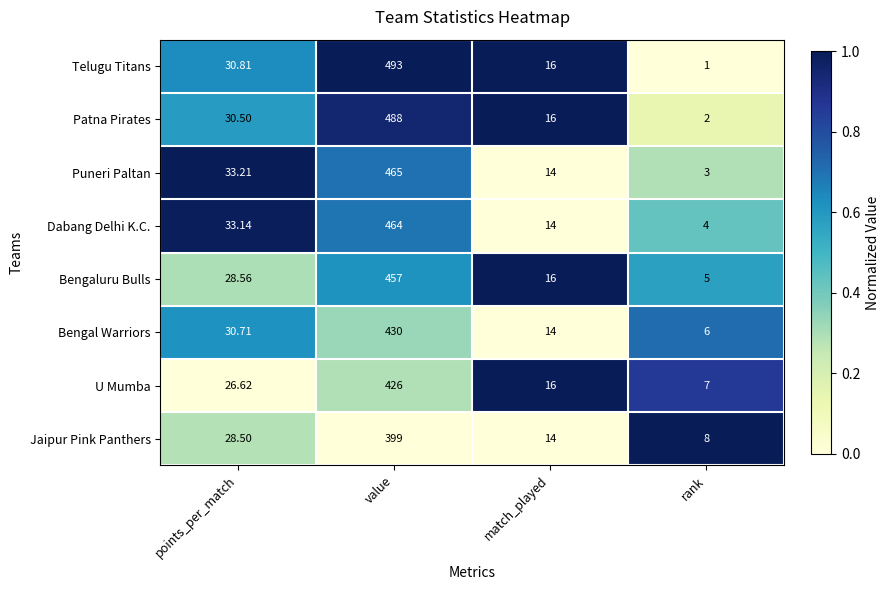

List the series in order of their peak value, lowest first.

Jaipur Pink Panthers, U Mumba, Bengal Warriors, Bengaluru Bulls, Dabang Delhi K.C., Puneri Paltan, Patna Pirates, Telugu Titans